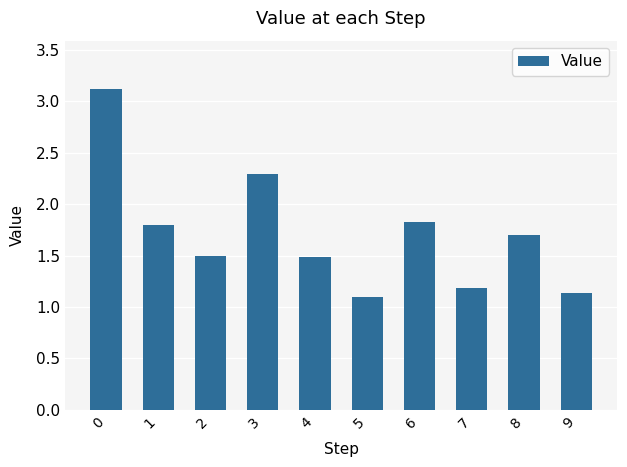

Approximately how many times larger is the value at 2 compared to 4?

1.0